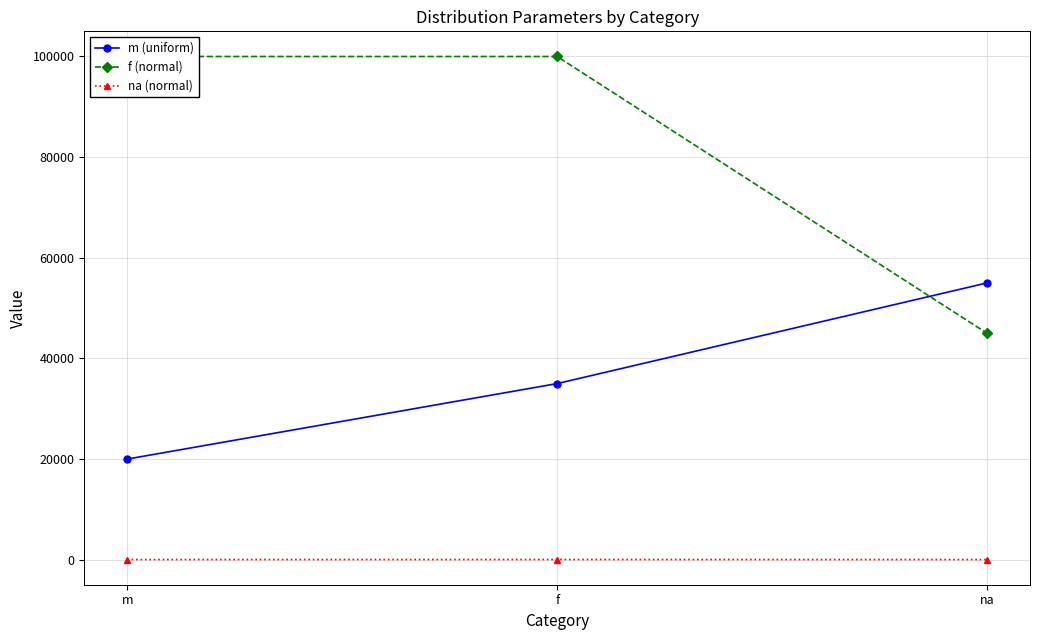

The value of f (normal) at f is 37952. True or false?

False